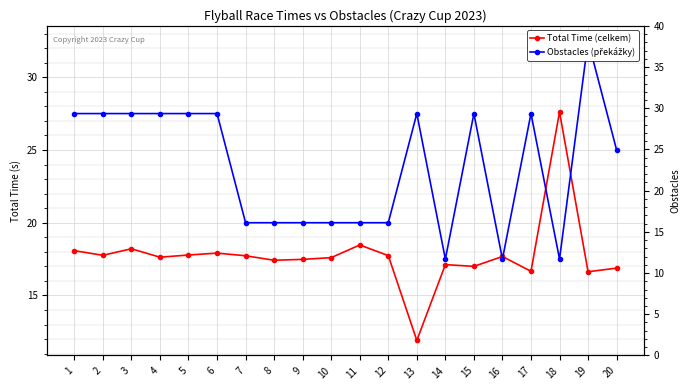

The Total Time (celkem) series shows 4.3 at 14. True or false?

False